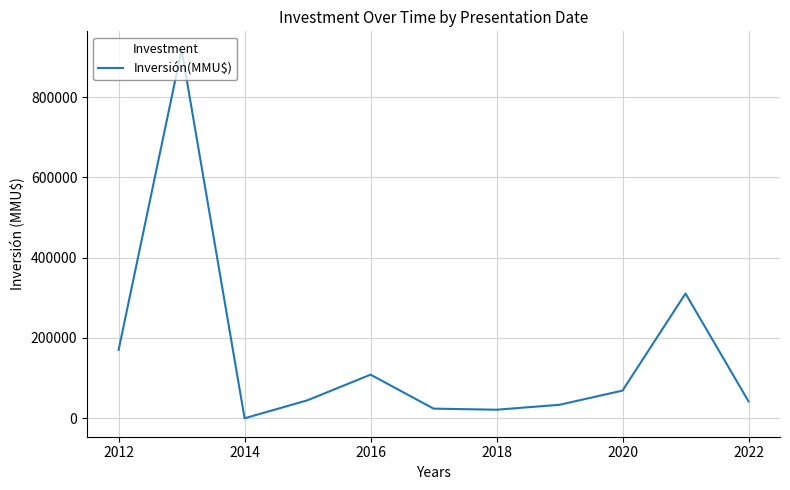

What is the difference between the maximum and minimum values?

917740